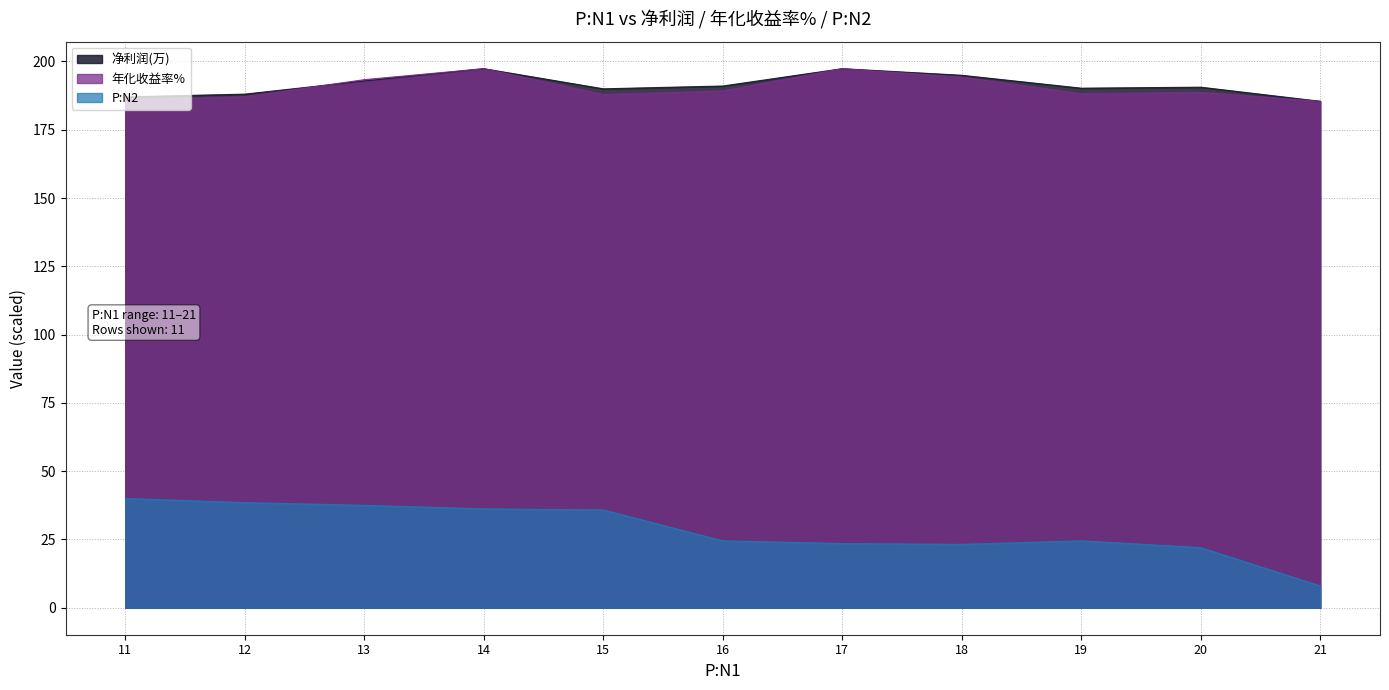

In 净利润(万), how many points are higher than both neighbors (excluding endpoints)?

3